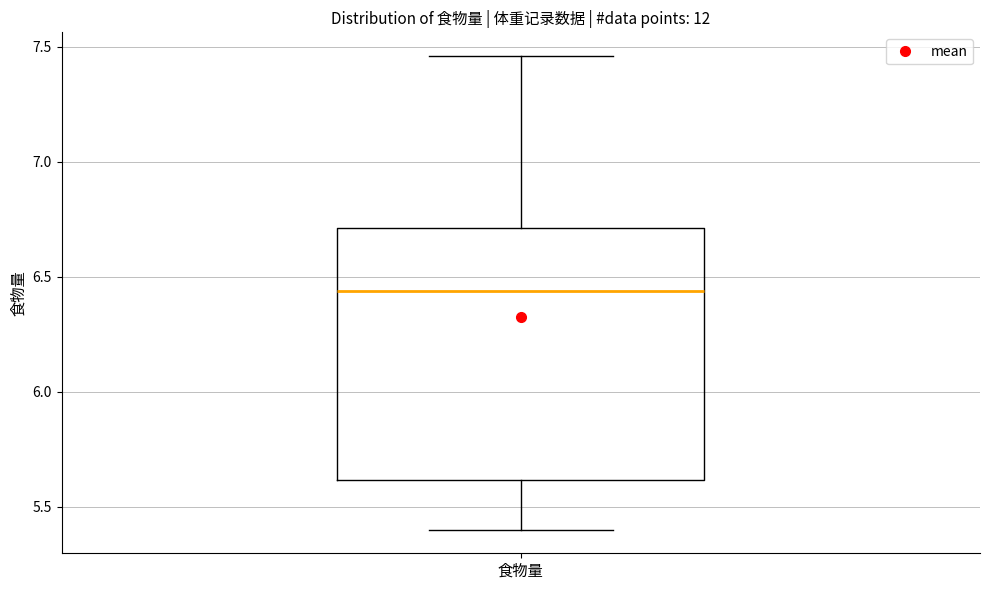

Transcribe this box plot: give where the median line is, the range the box spans, and where the two whiskers end, as read against the y-axis. The values are not printed on the chart, so give them approximately, as read against the axis.

median 6.45, box 5.60 to 6.70, whiskers 5.40 to 7.45